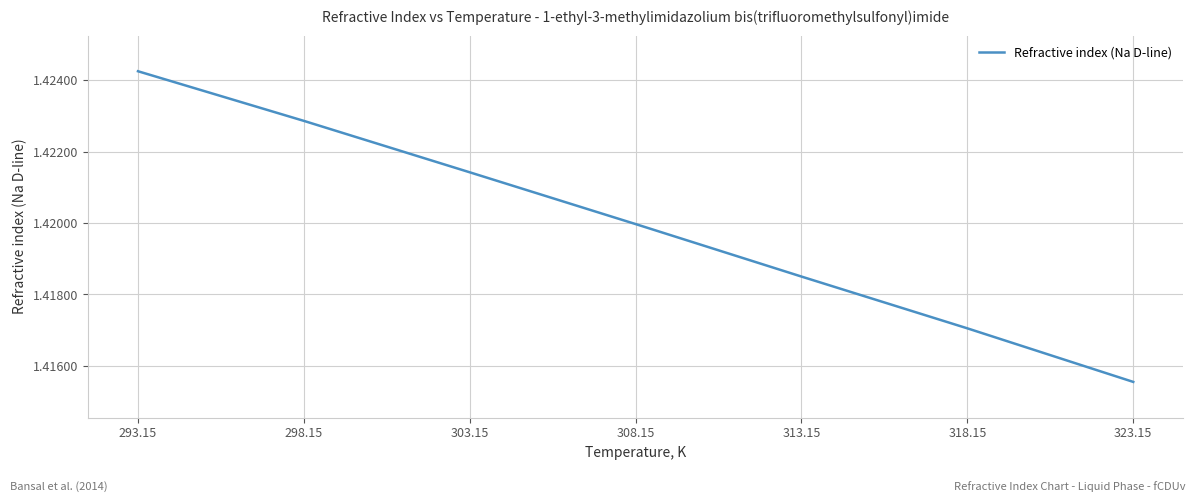

Which label corresponds to the smallest value in the chart?

323.15